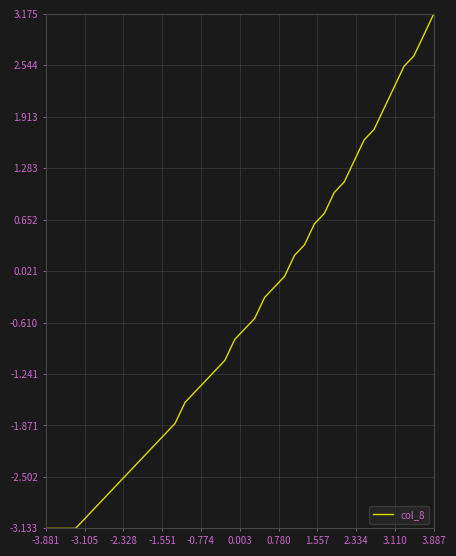

What is the difference between the maximum and minimum values?

6.3